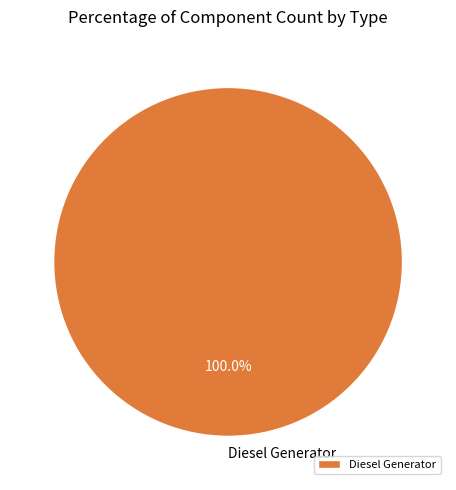

Is there any slice that represents more than half of the pie?

Yes